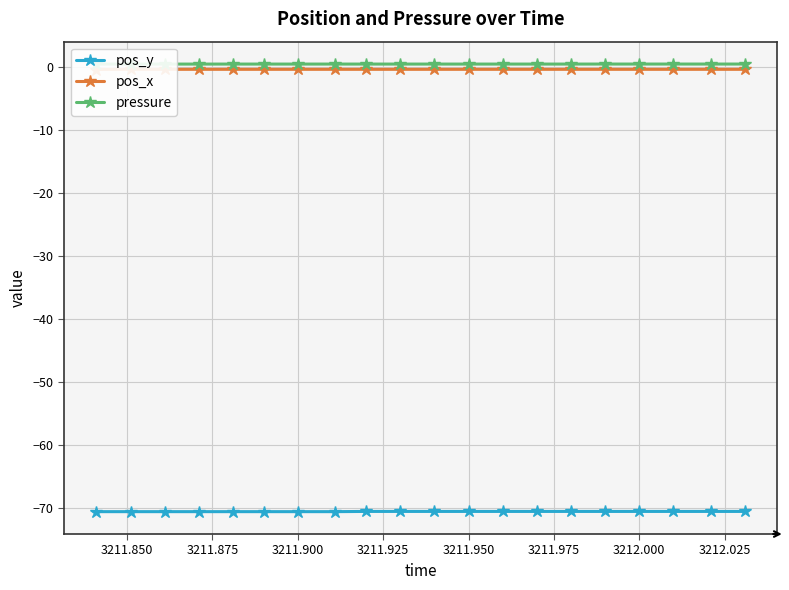

What is the highest value of the pos_y series?

-70.5